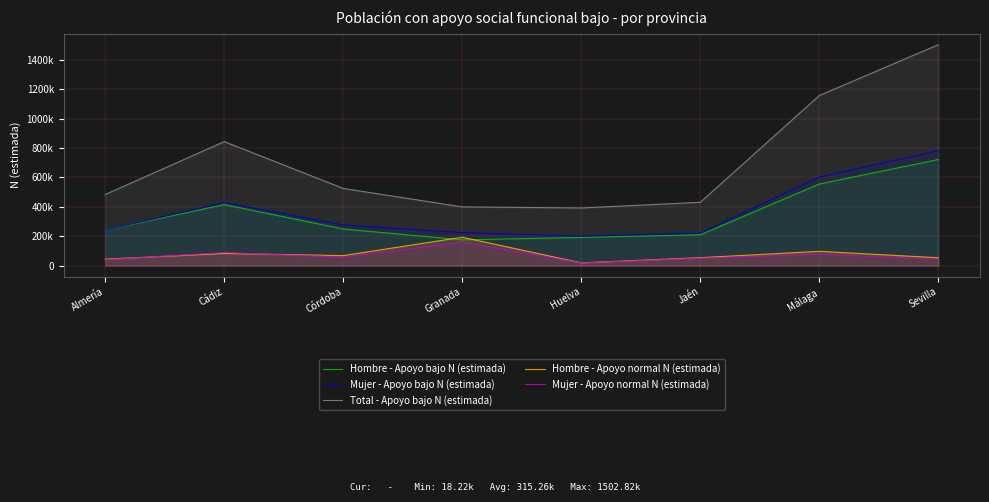

What is the average value of the Hombre - Apoyo bajo N (estimada) series?

344825